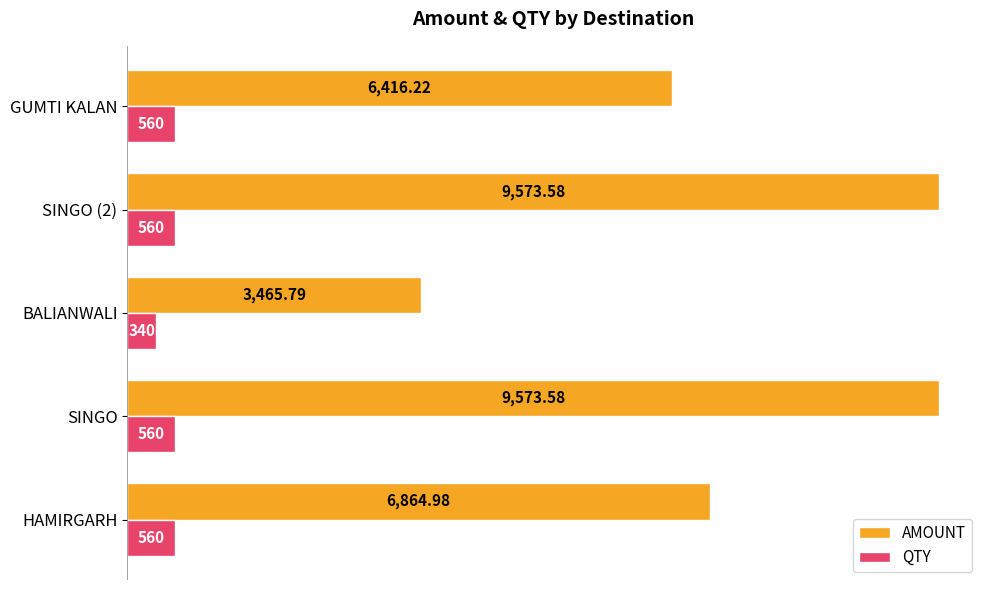

Rank the series by their average value, from lowest to highest.

QTY, AMOUNT